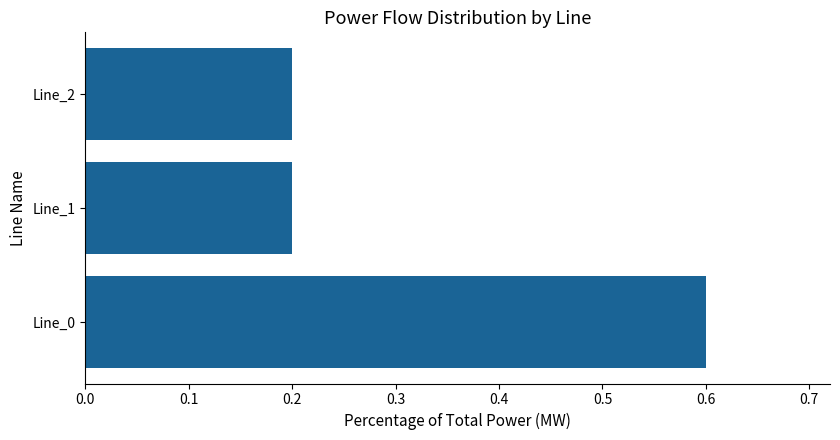

Reading bottom to top, extract all data points from this chart.

Line_0=0.6	Line_1=0.2	Line_2=0.2